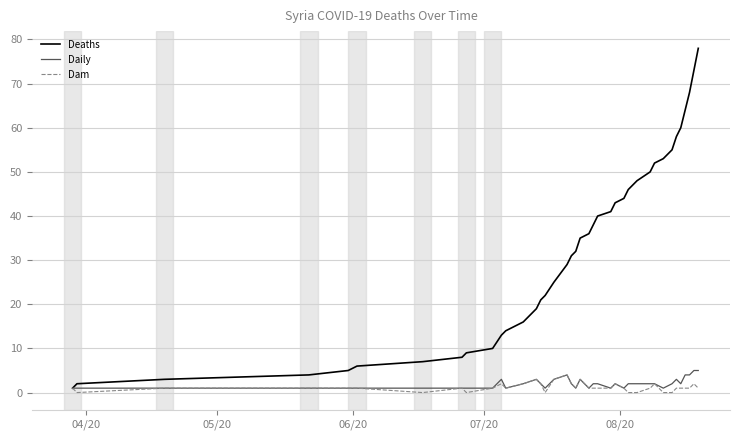

Which series has the widest spread of values?

Deaths